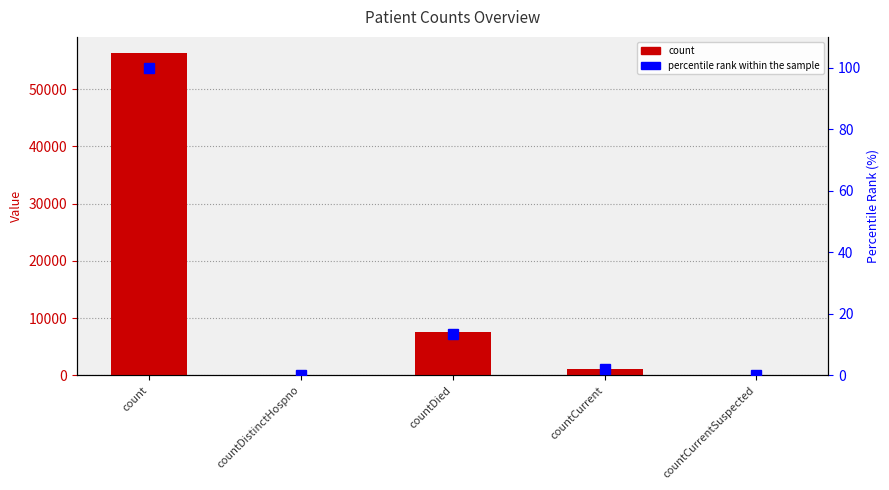

What is the total value across all series at countDied?

7626.5